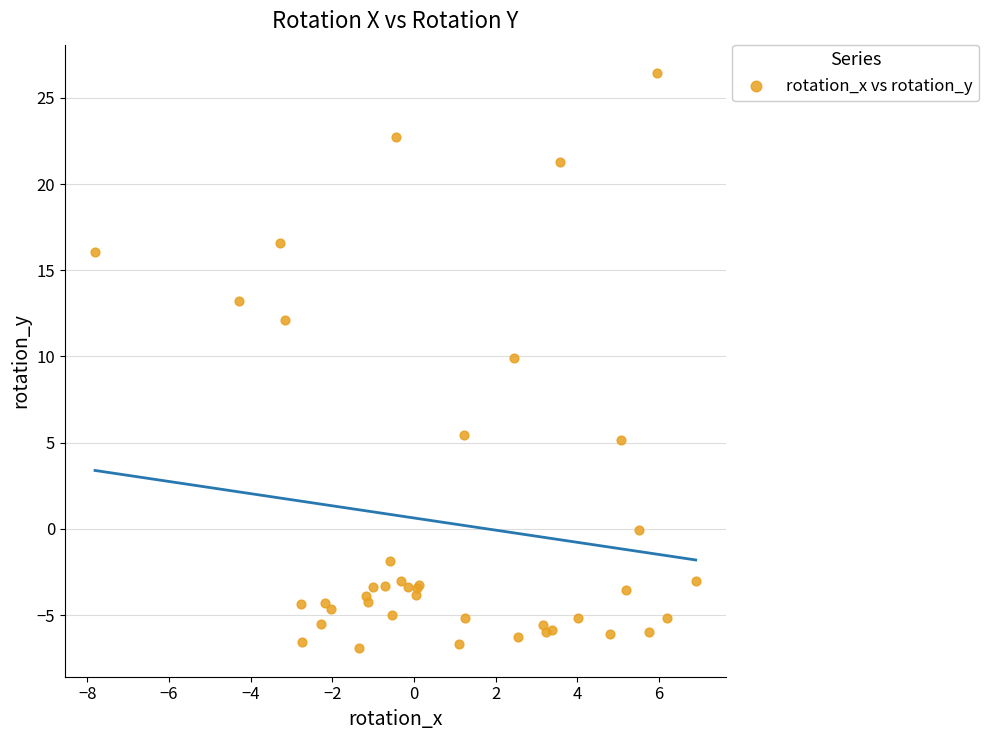

What Y value in the scatter plot is closest to 9?

9.9